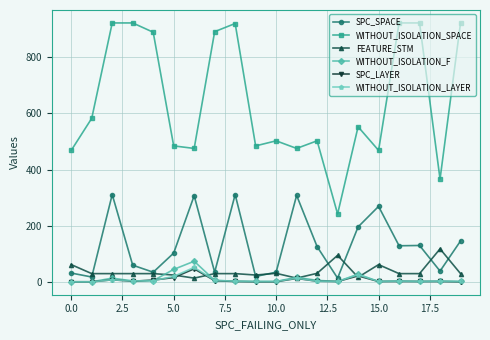

True or false: SPC_LAYER and WITHOUT_ISOLATION_SPACE cross at least once.

False